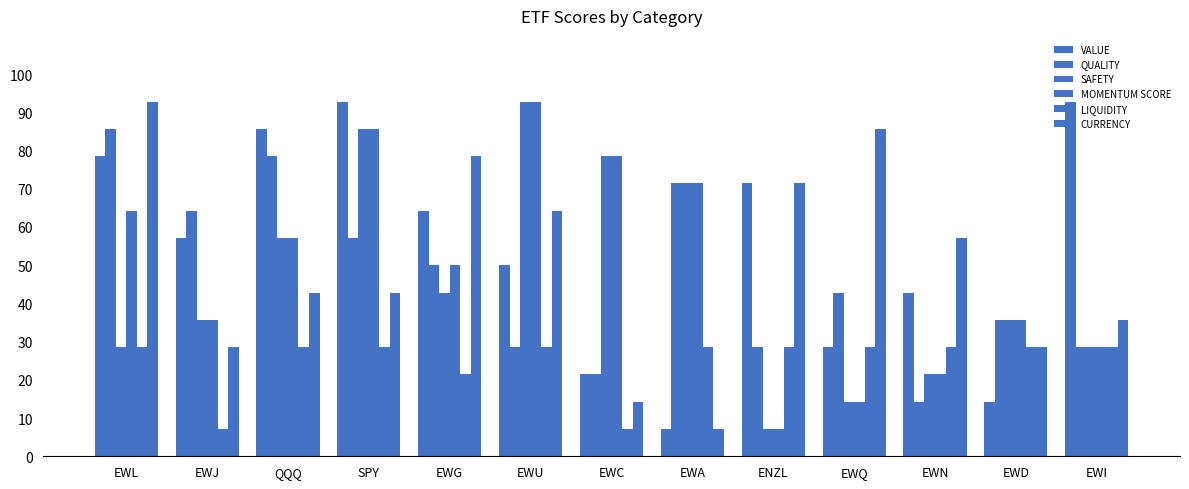

How many bars are there in total?

78